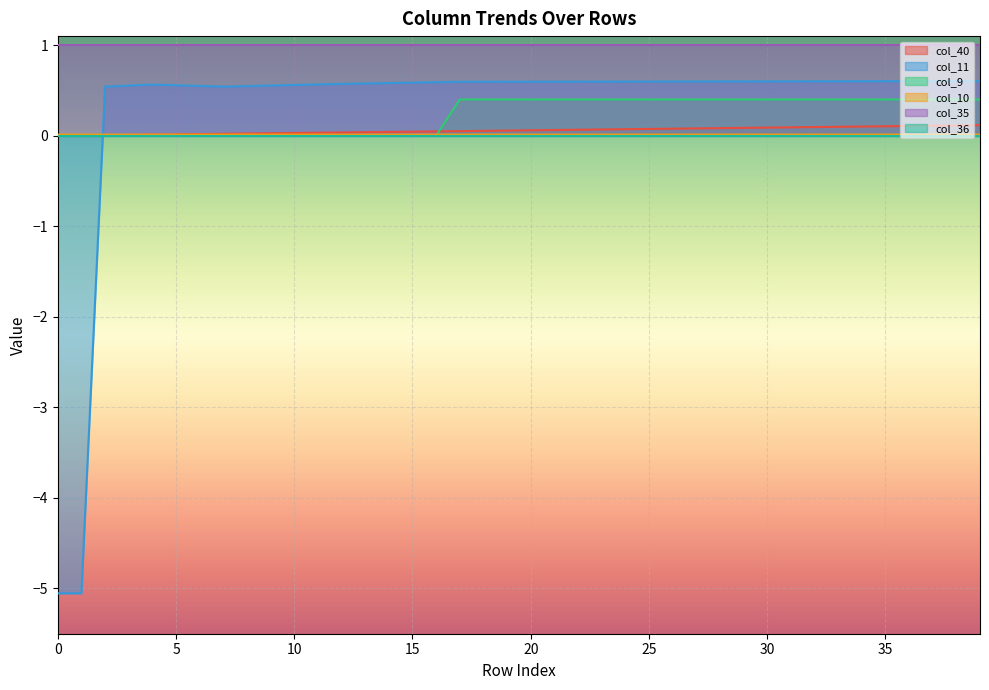

True or false: col_11 and col_9 intersect in this chart.

True